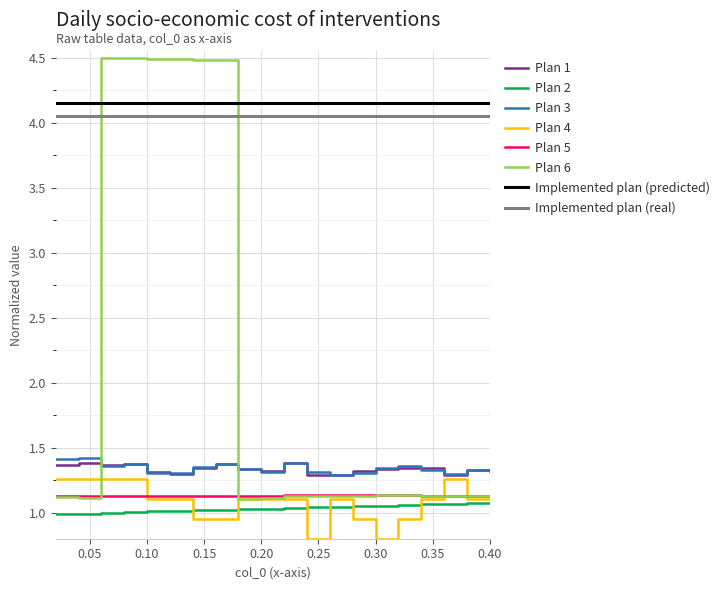

How many data points in col_4 are less than 1?

6